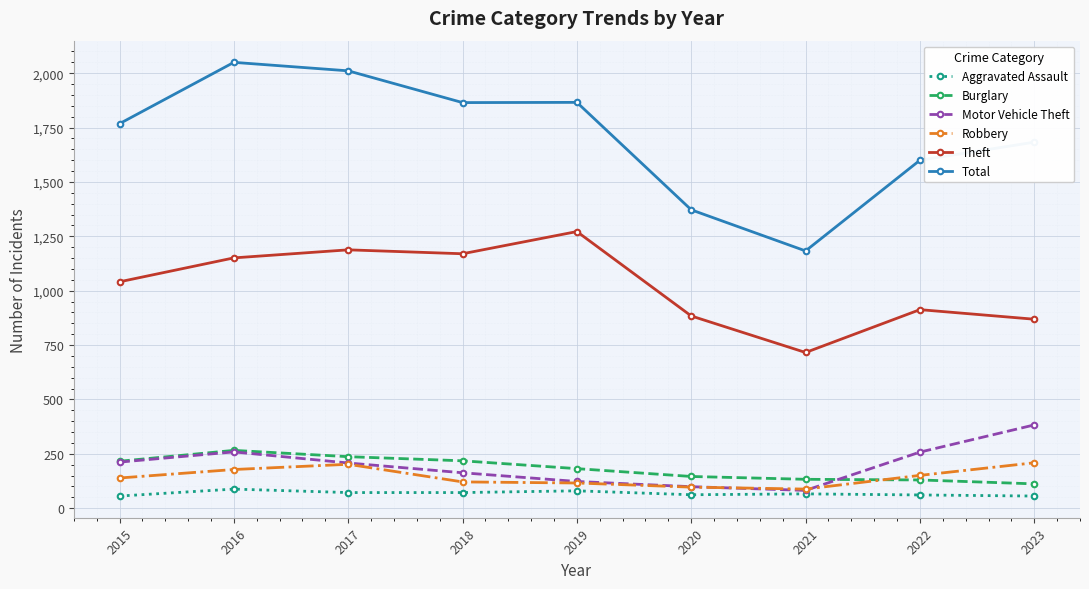

How many interior local valleys does the Motor Vehicle Theft series have?

1